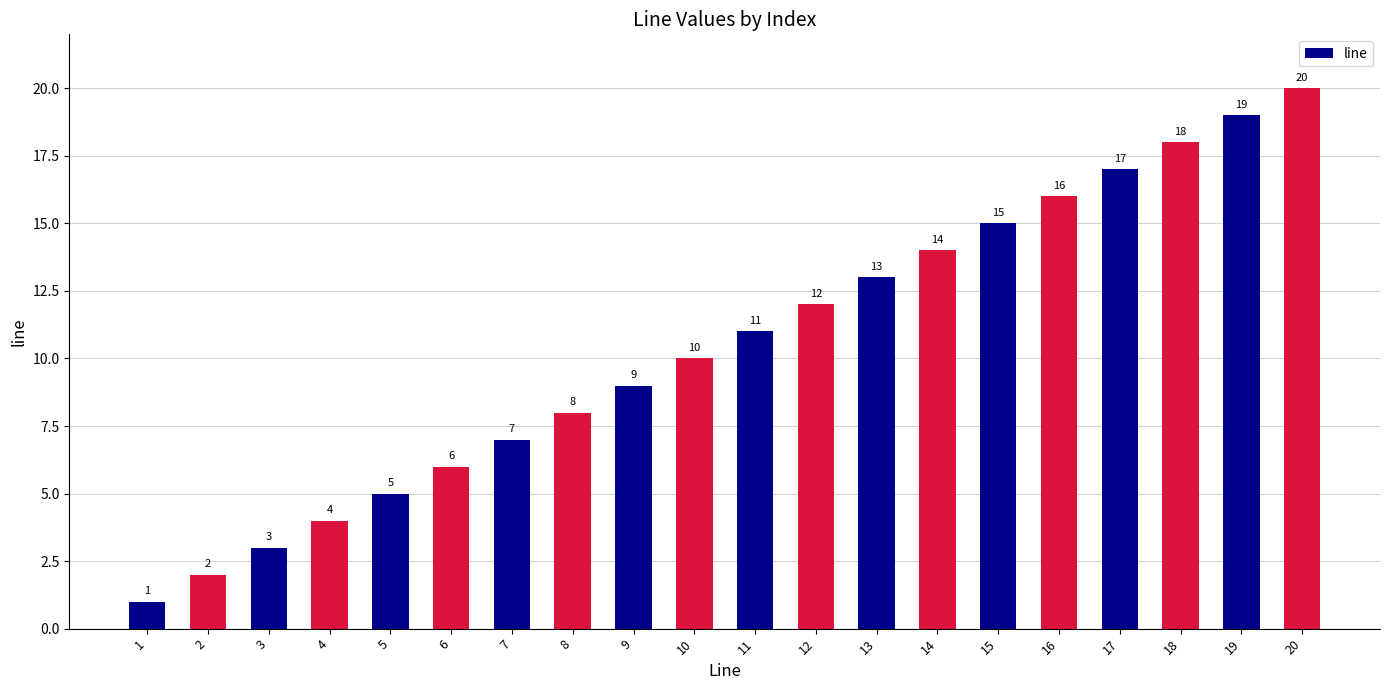

List the labels in order of value, smallest first.

1, 2, 3, 4, 5, 6, 7, 8, 9, 10, 11, 12, 13, 14, 15, 16, 17, 18, 19, 20